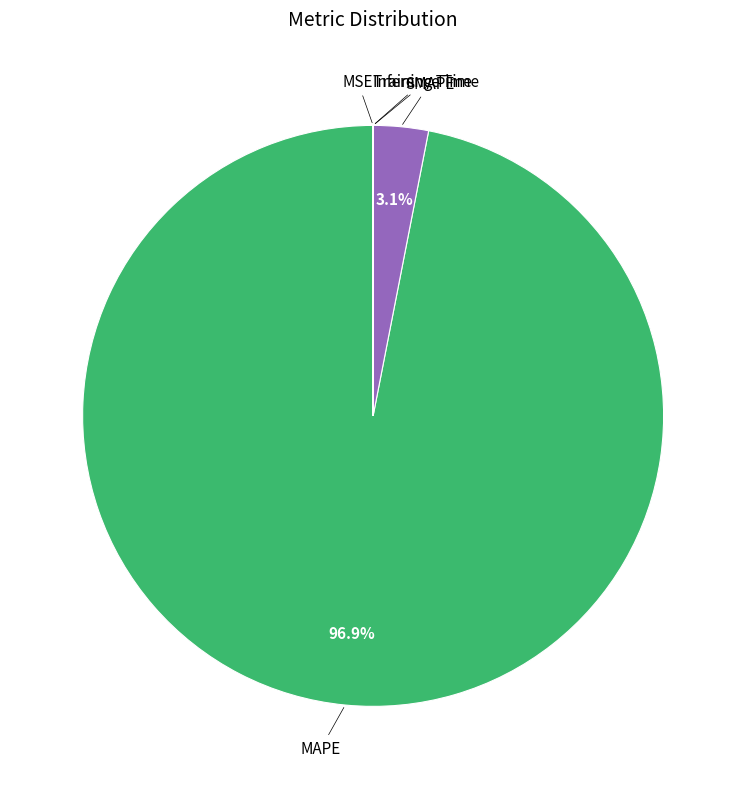

Is there any slice that represents more than half of the pie?

Yes